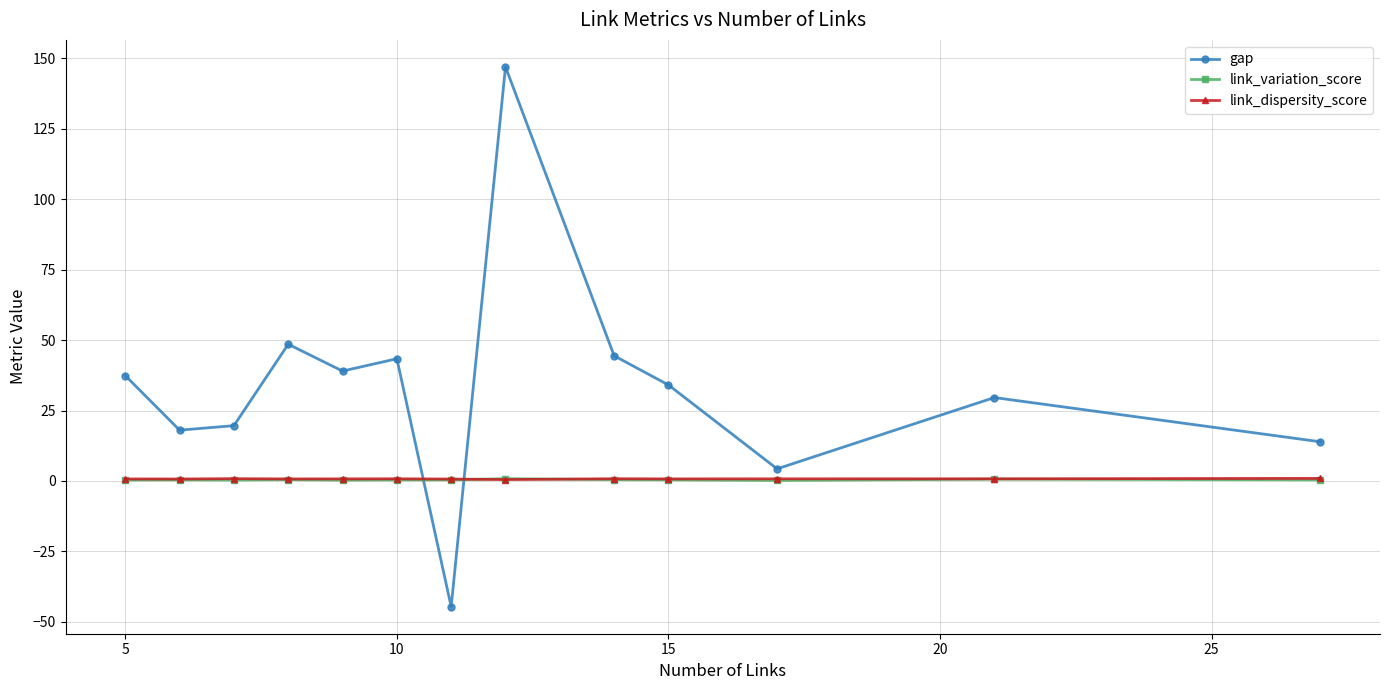

What is the greatest value displayed?

147.0